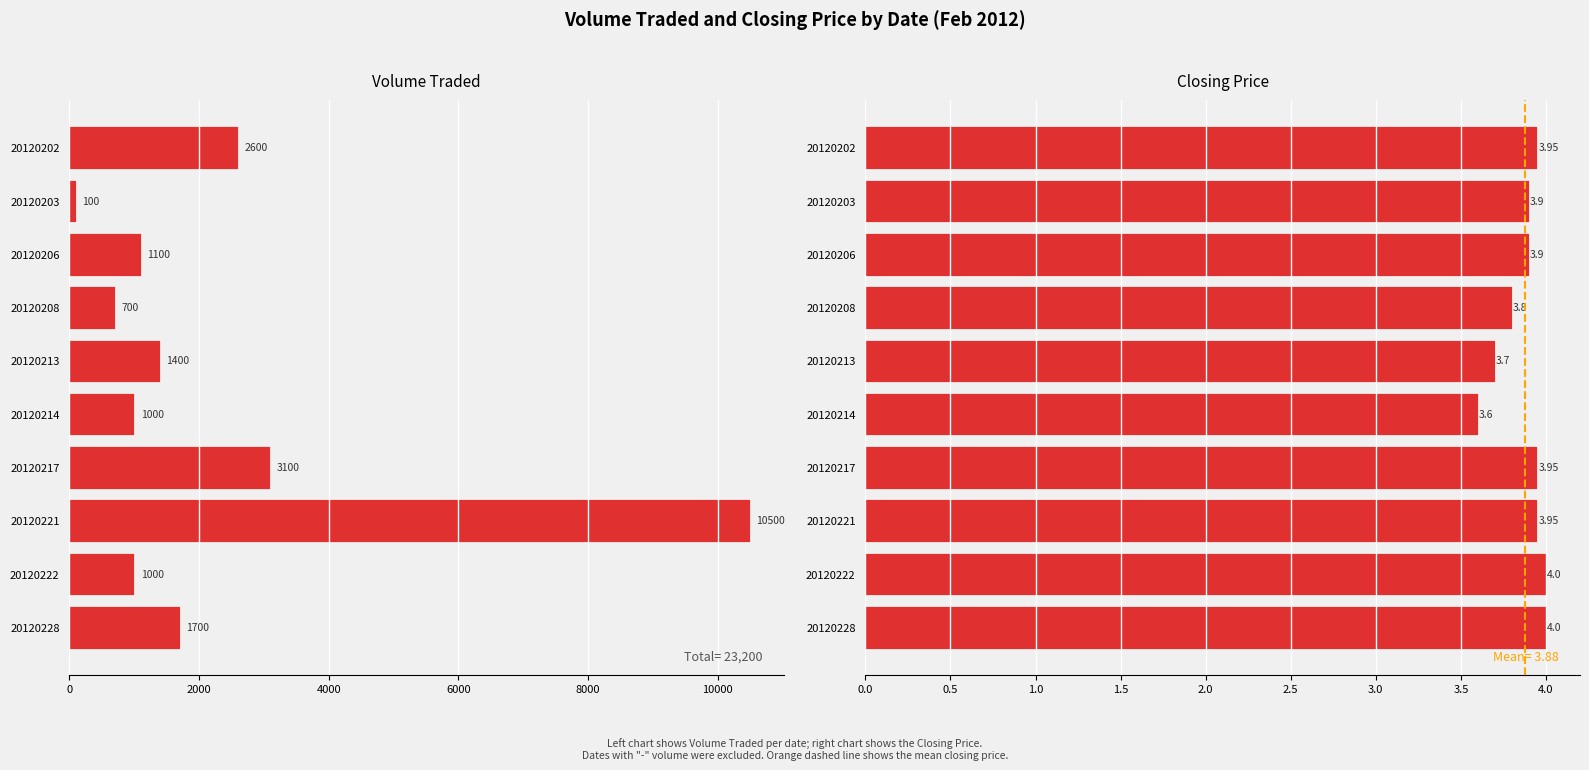

How many values in the Volume Traded series exceed 1400?

4